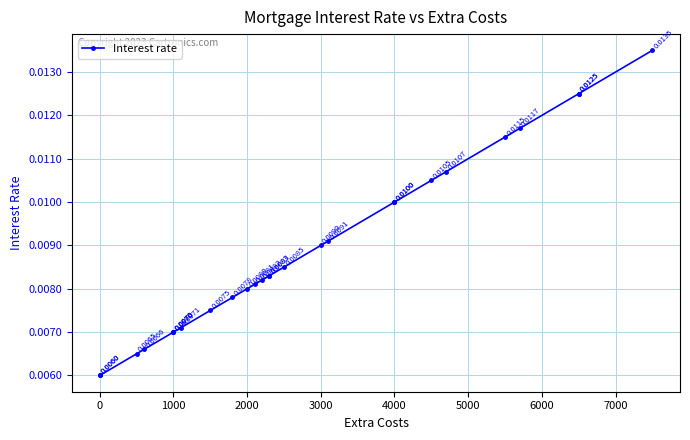

How many lines are shown in the chart?

1